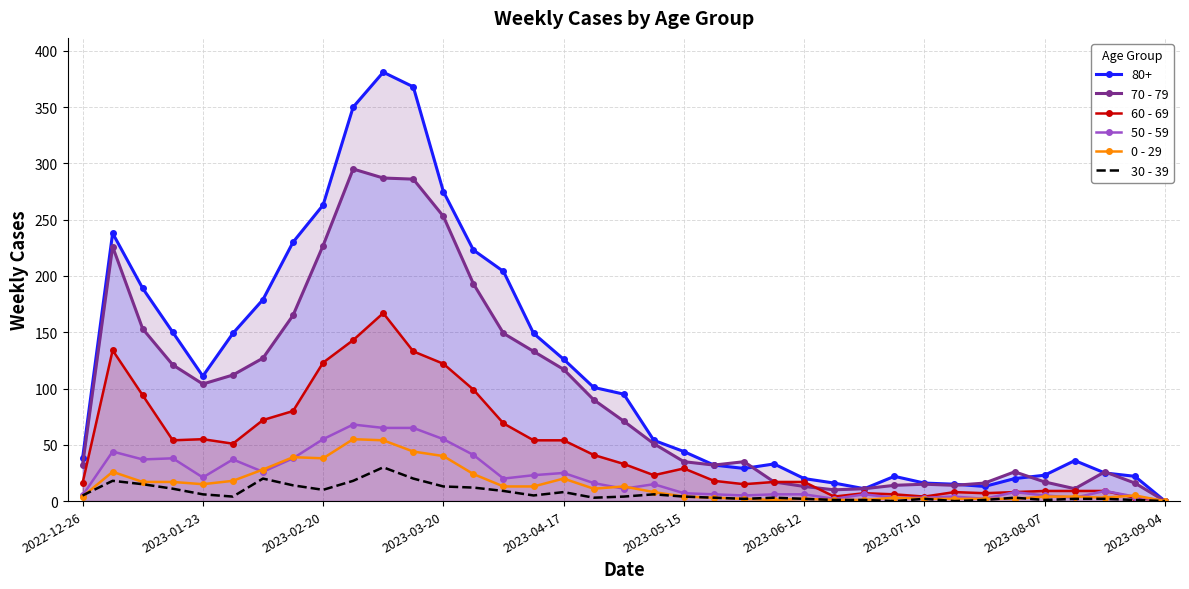

In 0 - 29, how many points are lower than both neighbors (excluding endpoints)?

5